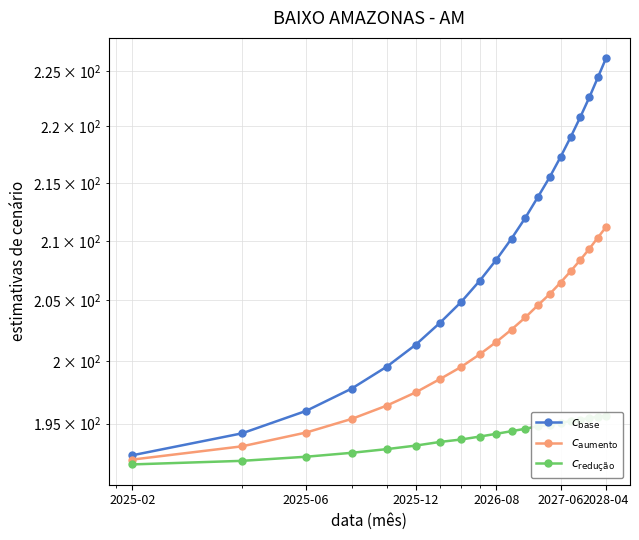

Reading right to left, list all the values displayed in this chart.

$c_{\rm base}$: 226.2	224.4	222.6	220.8	219.0	217.3	215.5	213.8	212.0	210.2	208.4	206.6	204.9	203.1	201.3	199.6	197.8	196.0	194.2	192.5
$c_{\rm aumento}$: 211.2	210.3	209.3	208.4	207.4	206.5	205.5	204.6	203.6	202.6	201.6	200.6	199.5	198.6	197.5	196.4	195.4	194.3	193.2	192.2
$c_{\rm redução}$: 195.6	195.6	195.4	195.3	195.2	195.1	194.9	194.8	194.6	194.4	194.2	194.0	193.7	193.6	193.3	193.0	192.7	192.4	192.1	191.8